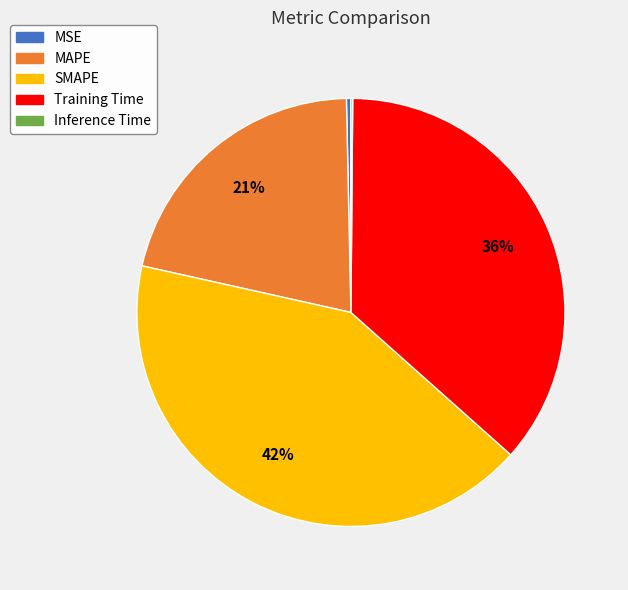

Is it true that MSE is 0% of the pie?

True